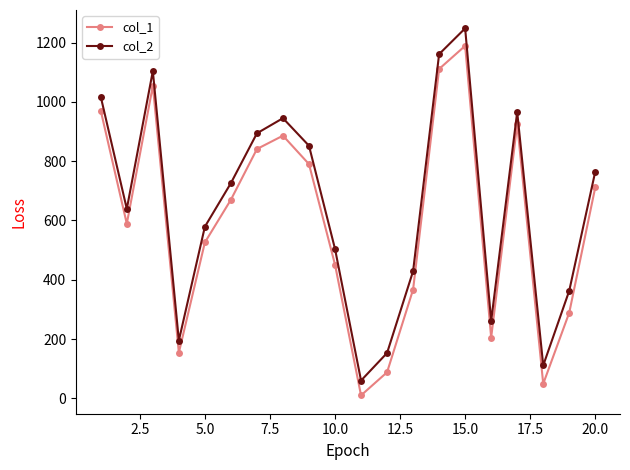

What is the maximum value shown in the chart?

1248